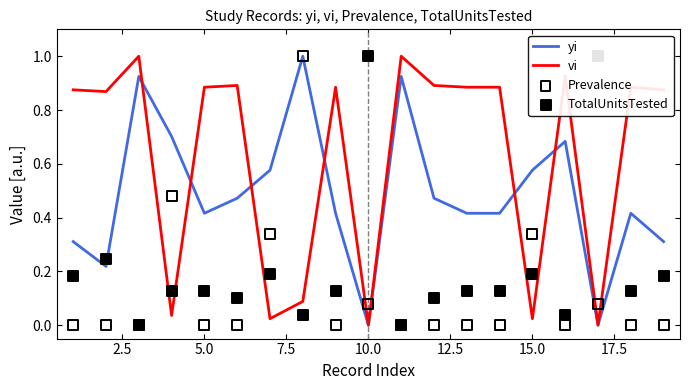

What are all the series names shown in the legend?

yi, vi, Prevalence, TotalUnitsTested